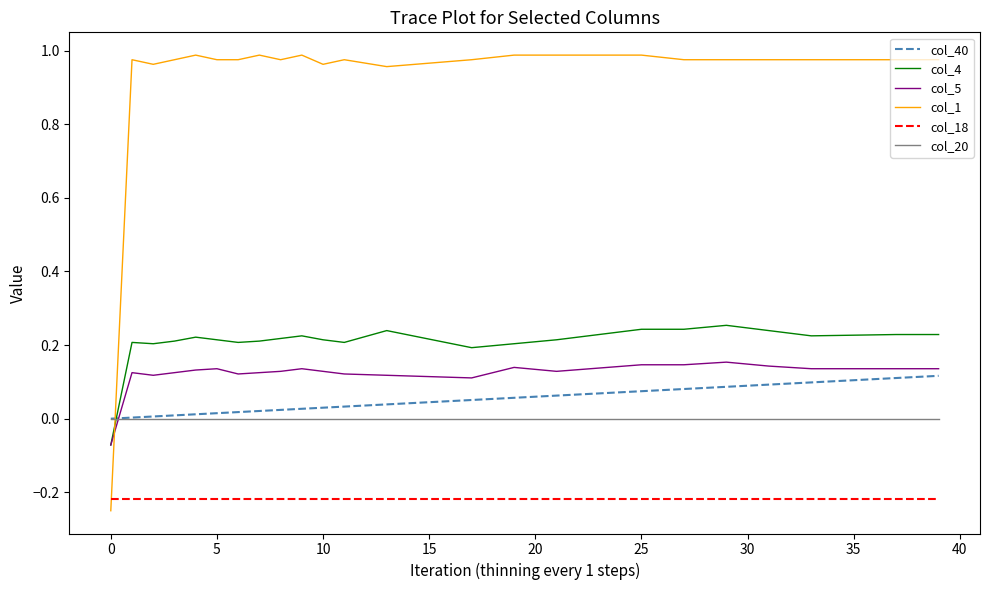

Which series has the widest spread of values?

col_1